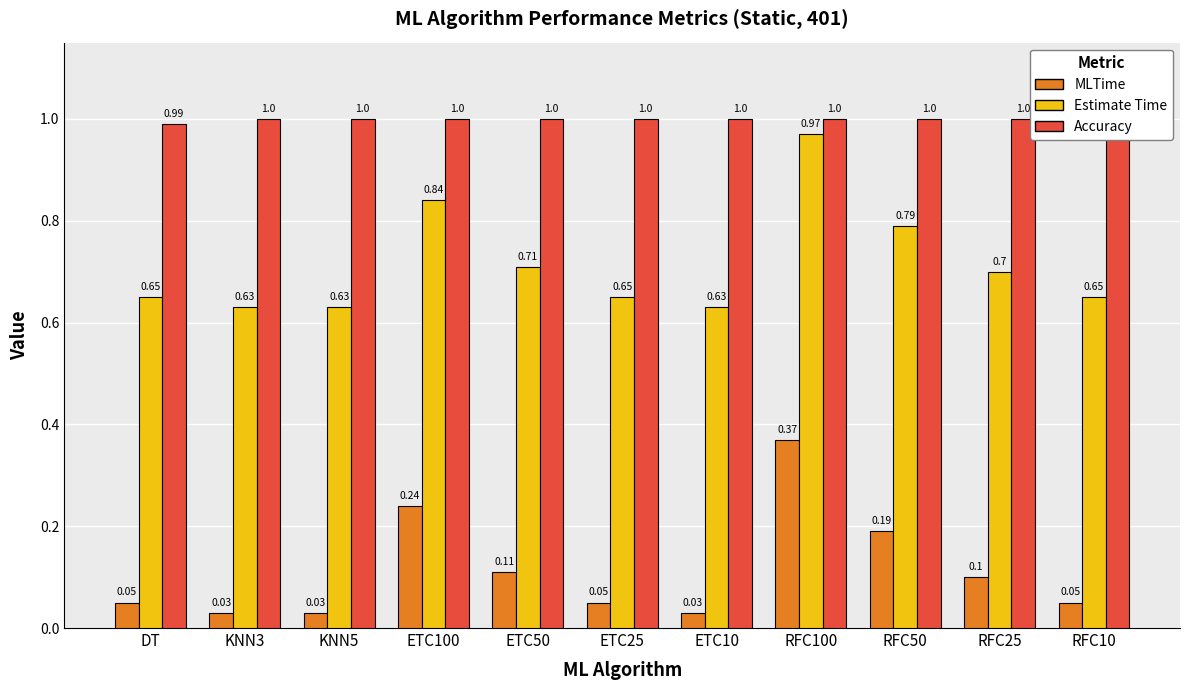

How many Accuracy values are between 1 and 2?

10